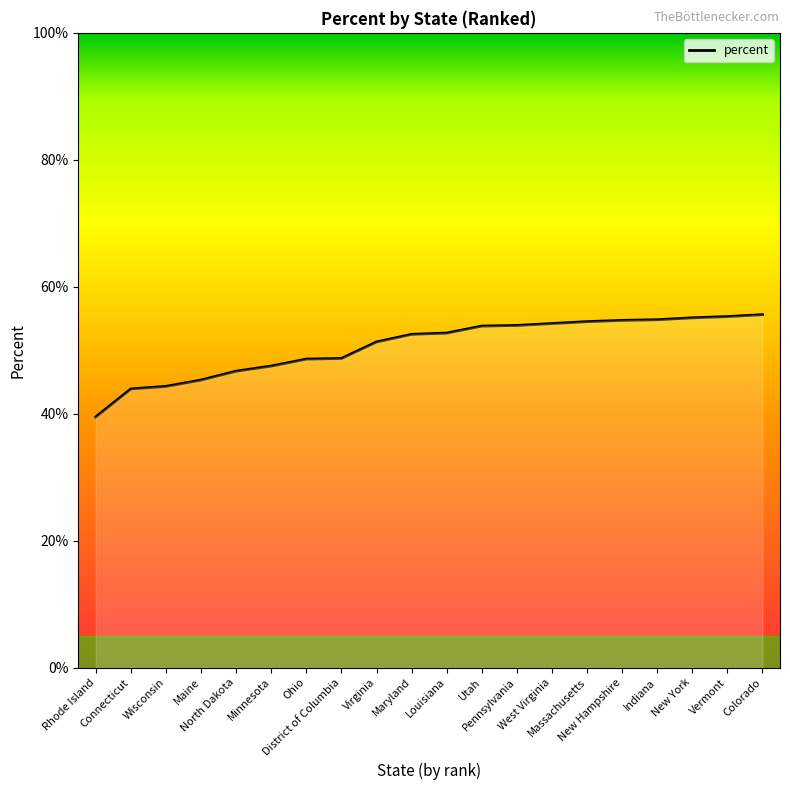

What is the difference between the maximum and minimum values?

16.1